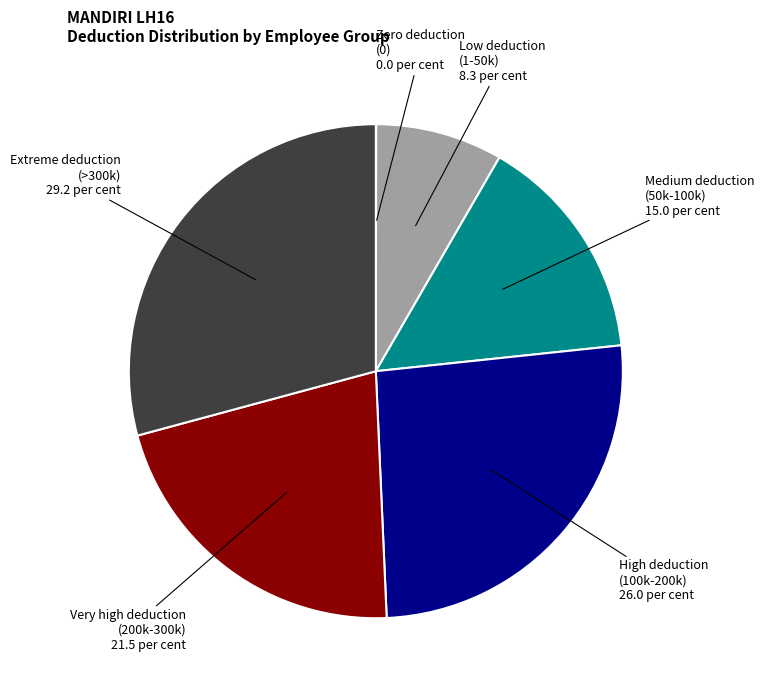

Is there any slice that represents more than half of the pie?

No